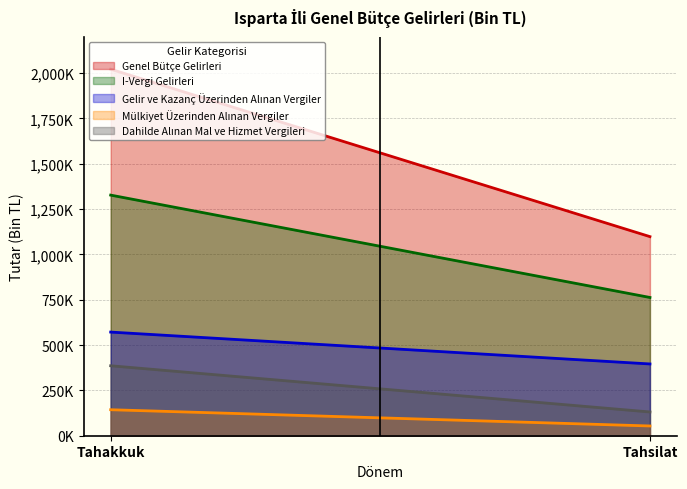

At which category is the sum across all series the highest?

Tahakkuk